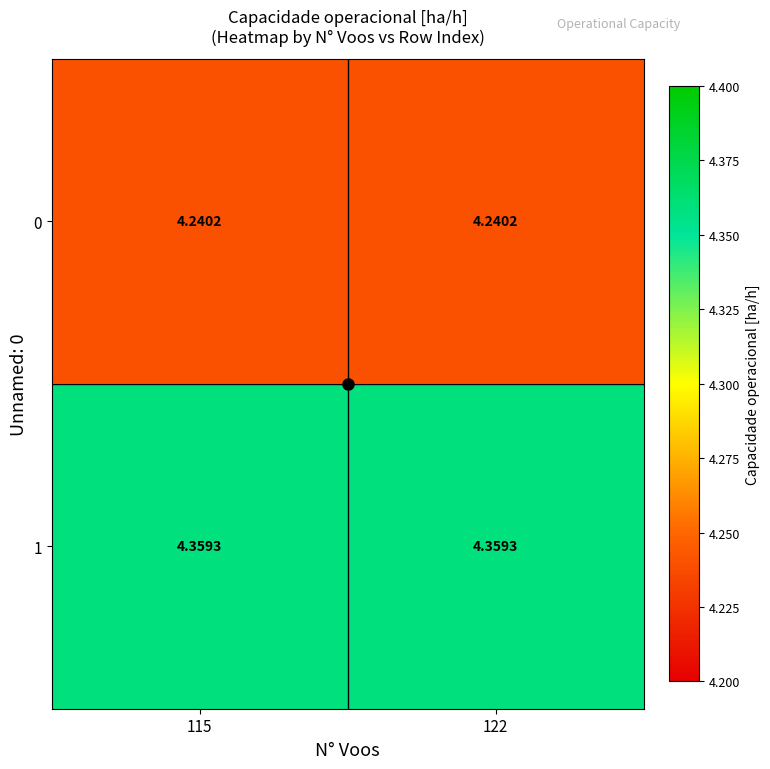

Is the value of 0 at 115 greater than the value of 1 at 122?

No